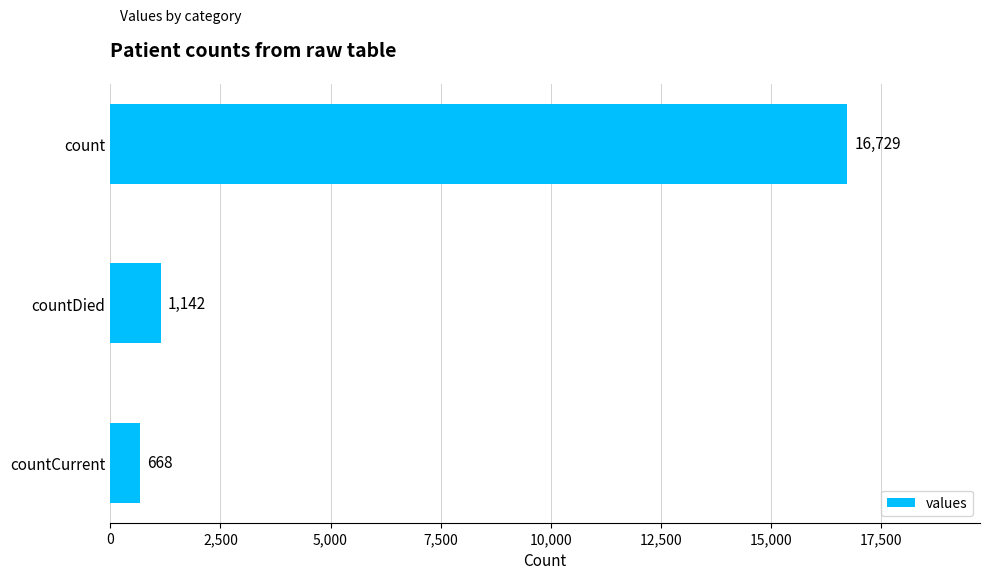

What position from the bottom is countCurrent?

1